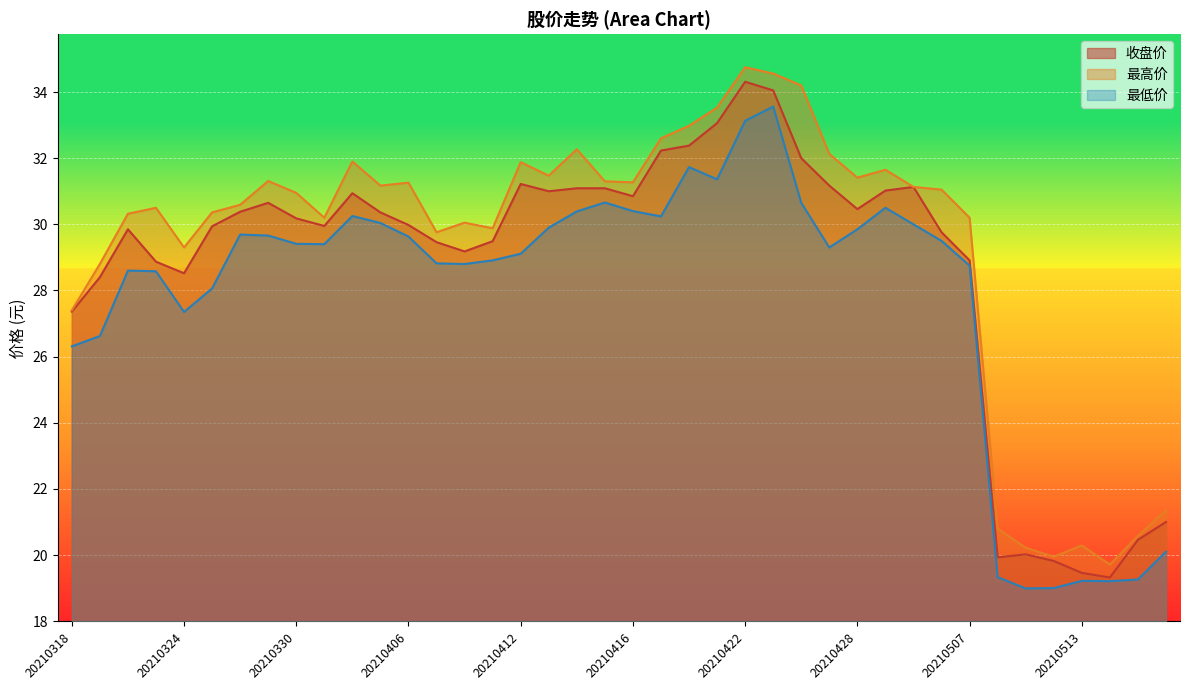

How many distinct data groups are displayed?

3